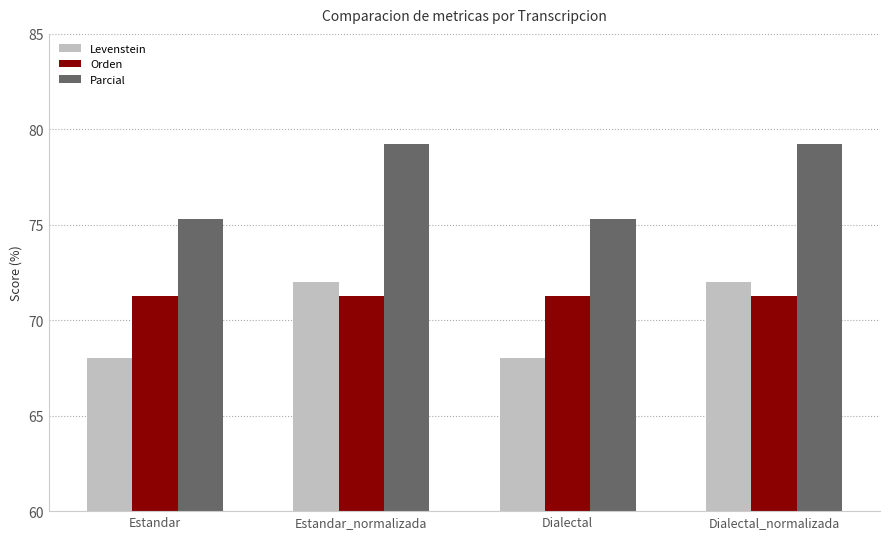

How many data points in Parcial are less than 79?

2